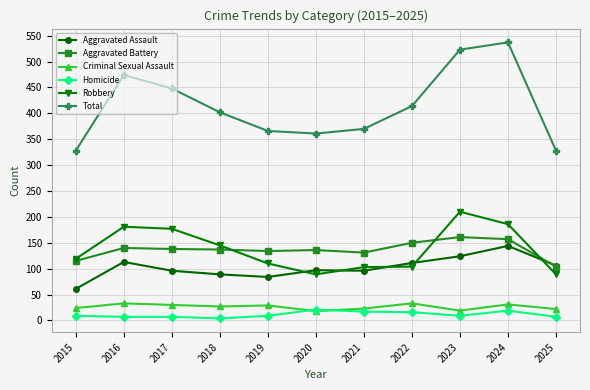

What is the highest value of the Total series?

537